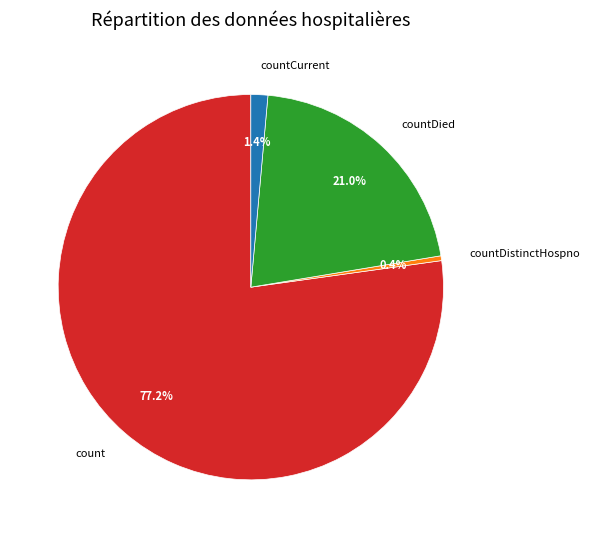

How many slices are in this pie chart?

4